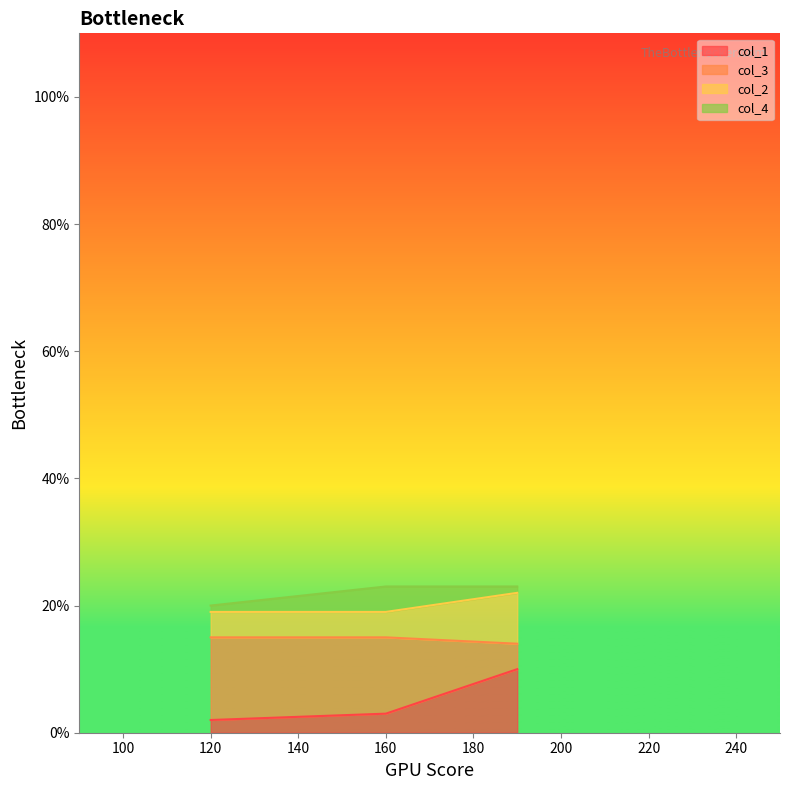

What is the value of the col_1 point at the 1st from the left?

2